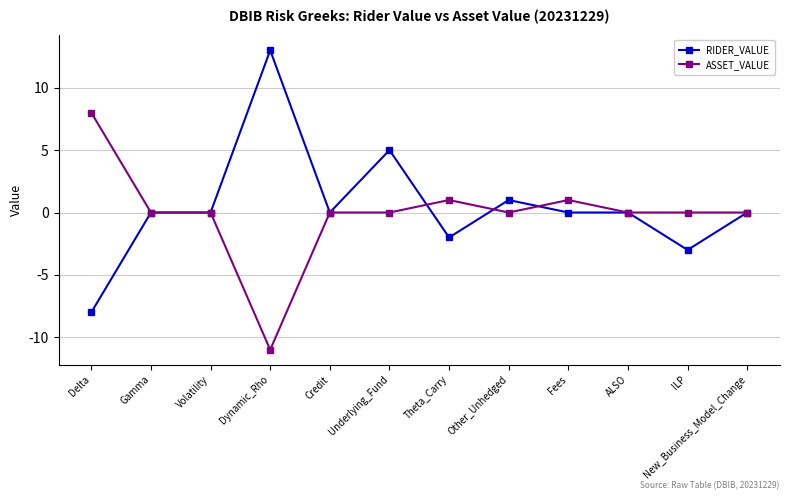

Reading left to right, extract all data points from this chart.

RIDER_VALUE: -8	0	0	13	0	5	-2	1	0	0	-3	0
ASSET_VALUE: 8	0	0	-11	0	0	1	0	1	0	0	0